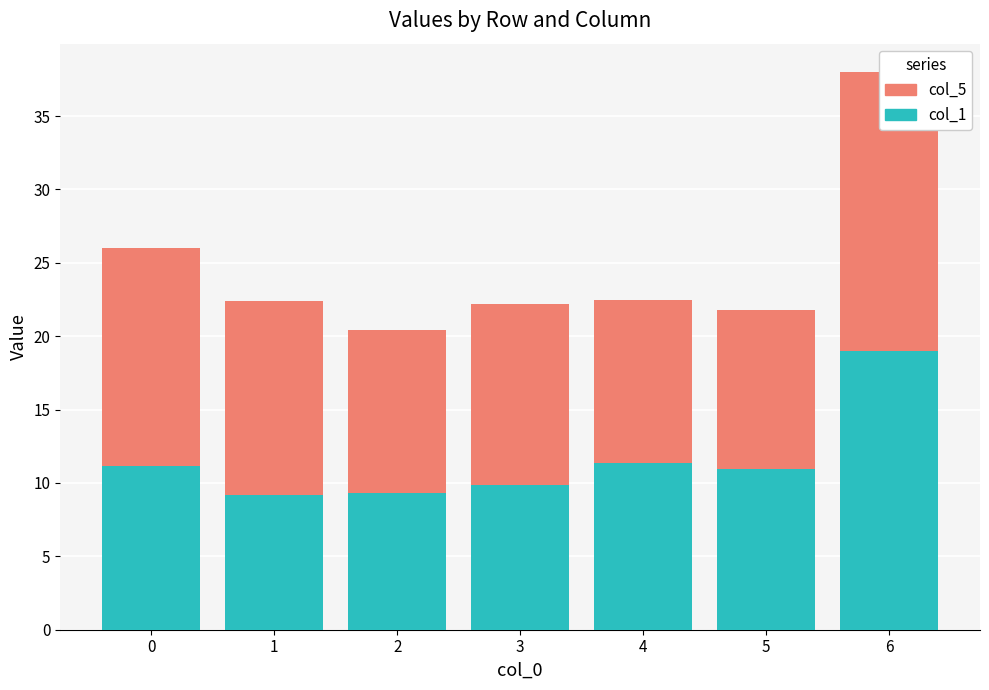

Are the bars horizontal?

No